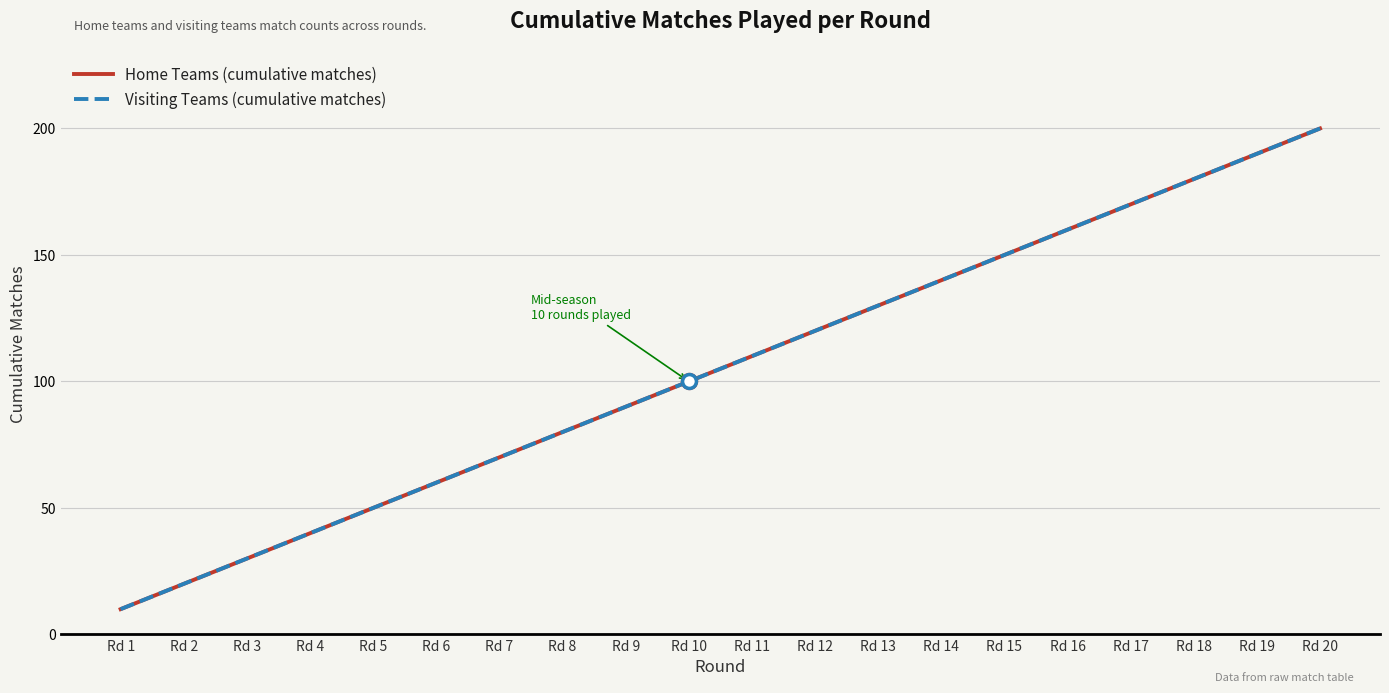

What is the total value across all series at Rd 18?

360